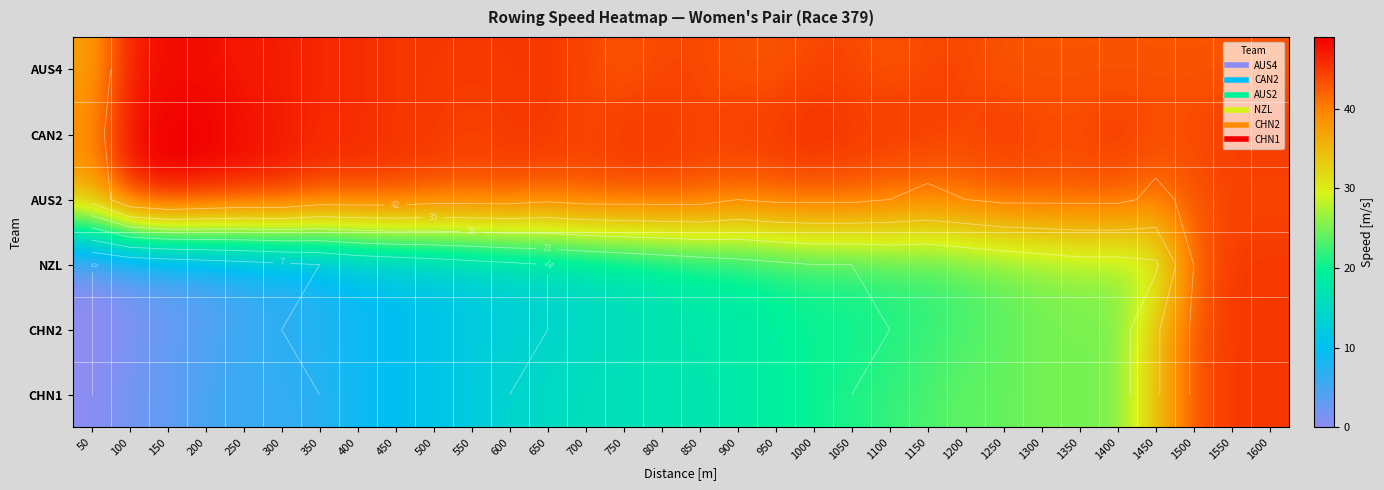

Rank the categories by CHN1 value from lowest to highest.

50, 100, 150, 200, 250, 300, 350, 400, 450, 500, 550, 600, 650, 700, 750, 800, 850, 900, 950, 1000, 1050, 1100, 1150, 1200, 1250, 1300, 1350, 1400, 1450, 1500, 1550, 1600